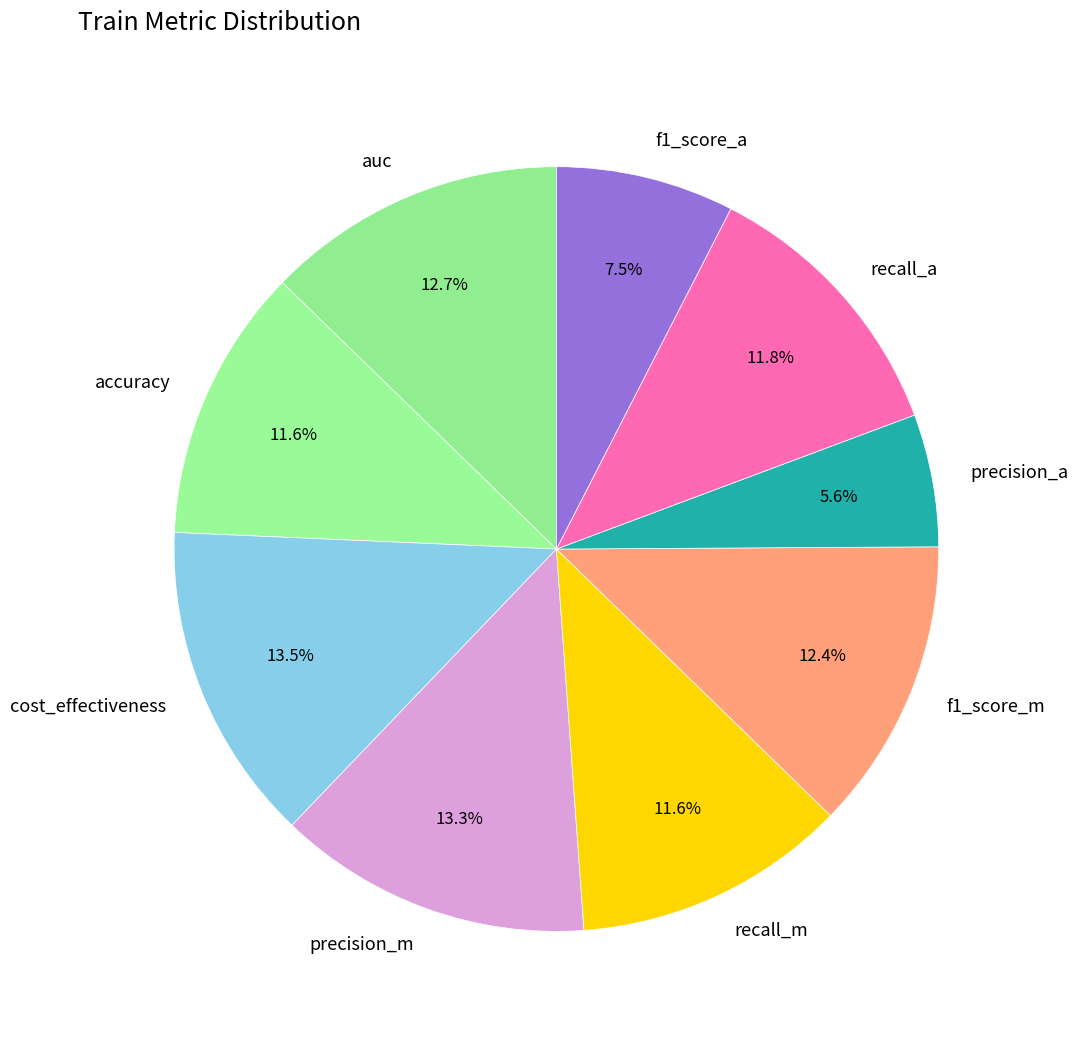

What percentage is the recall_m slice, to the nearest percent?

12%